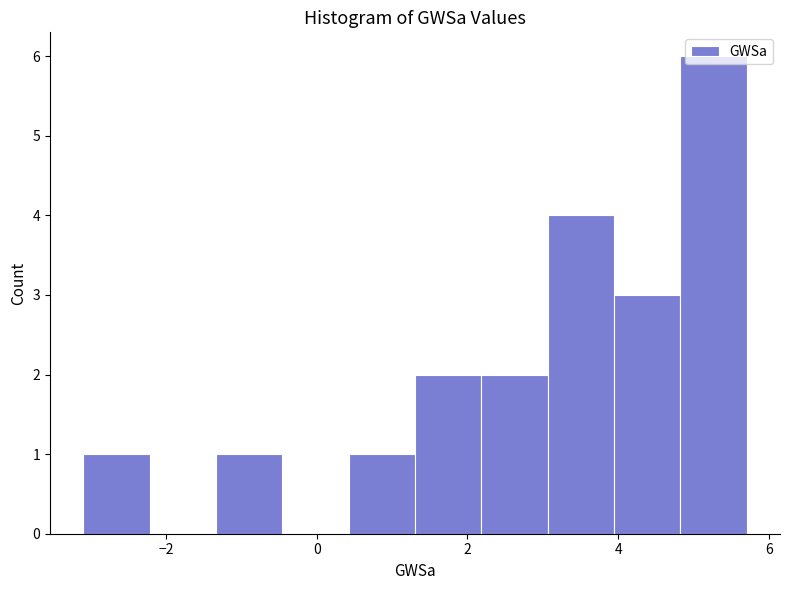

Reading left to right, list every bar in this chart as the range it spans on the x-axis followed by its height. Neither the bar edges nor the heights are printed on the chart, so give them approximately, as read against the axes.

-3.0 to -2.2: 1
-2.2 to -1.4: 0
-1.4 to -0.4: 1
-0.4 to 0.4: 0
0.4 to 1.4: 1
1.4 to 2.2: 2
2.2 to 3.0: 2
3.0 to 4.0: 4
4.0 to 4.8: 3
4.8 to 5.8: 6